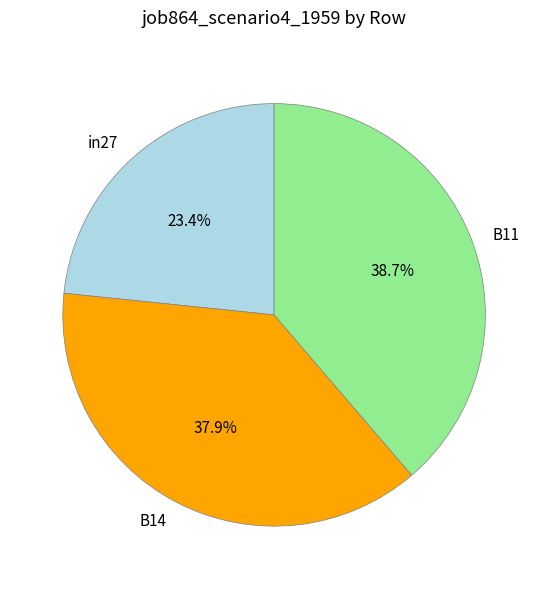

Is there a majority slice in this chart?

No